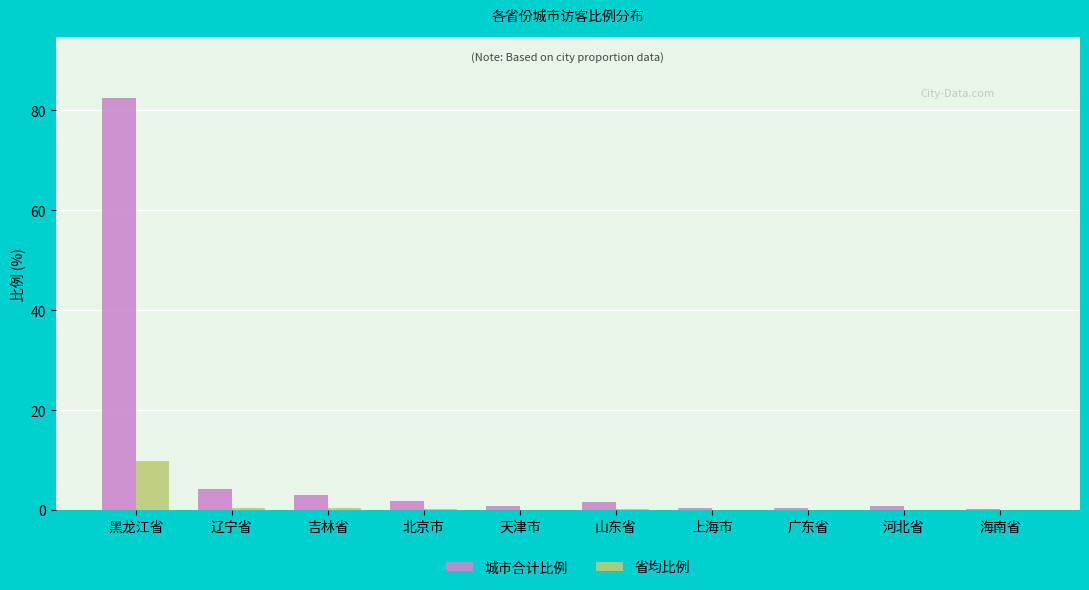

At which category does the chart reach its peak across all series?

黑龙江省